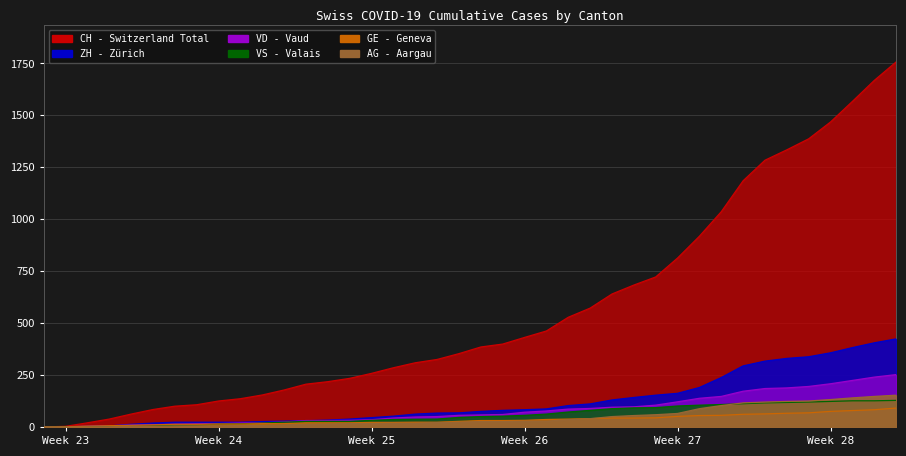

At which label is ZH closest to 212?

30